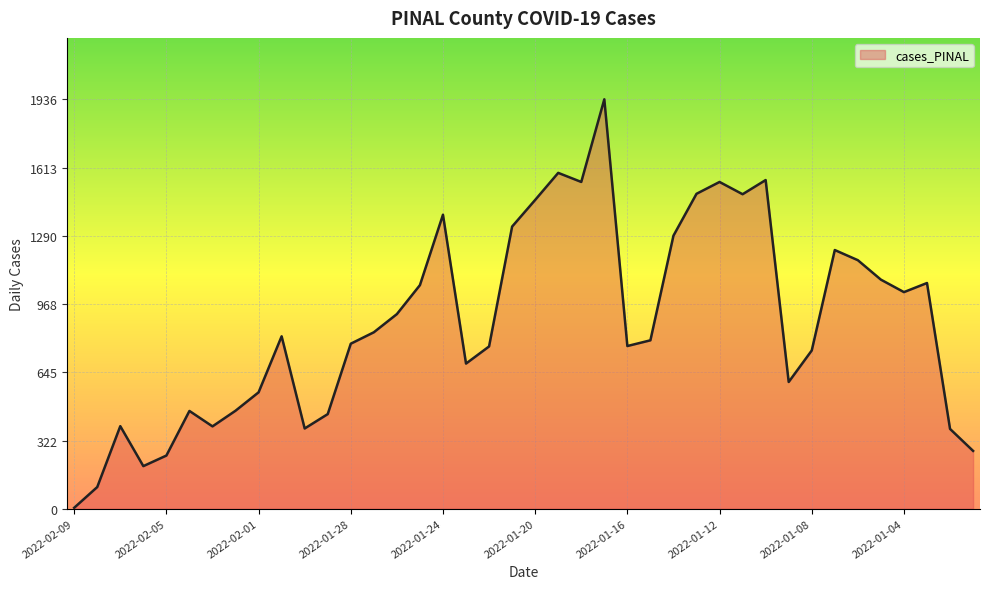

How many distinct data groups are displayed?

1